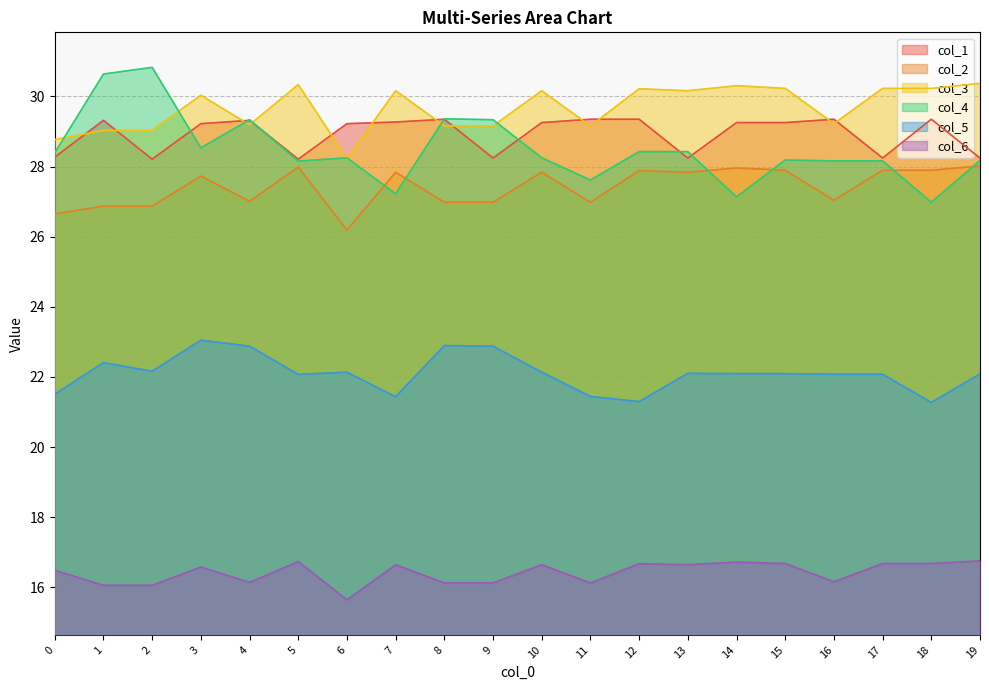

How many intersections are there between col_1 and col_4?

7